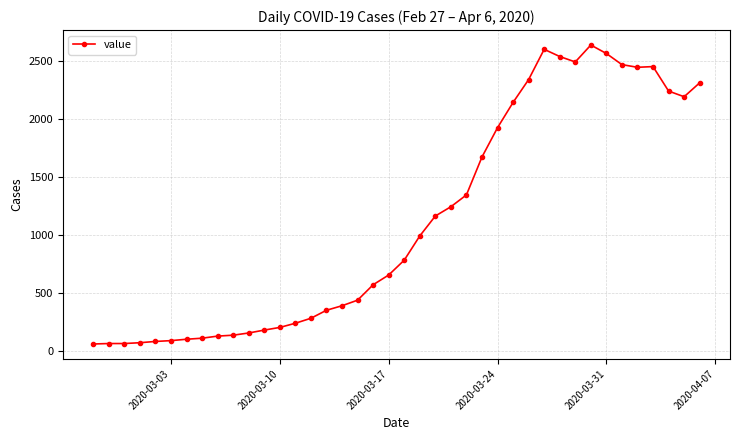

What is the maximum value shown in the chart?

2640